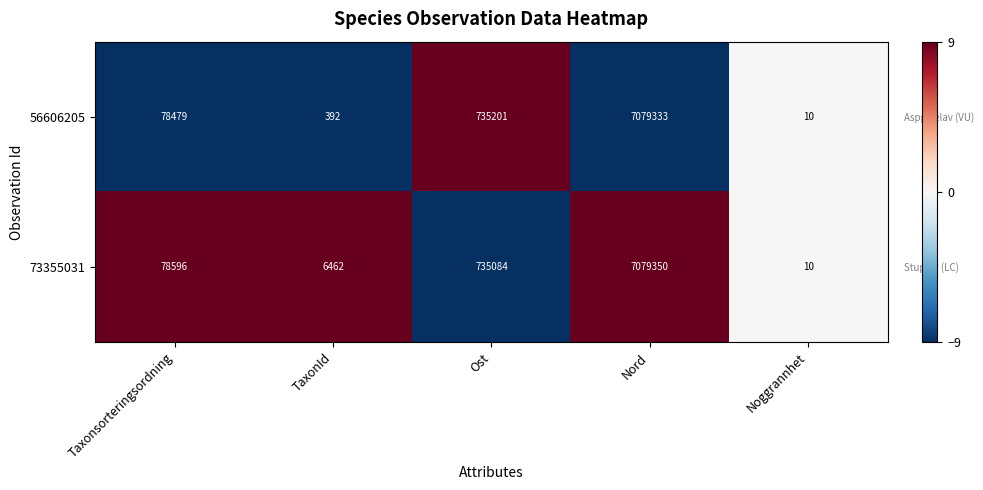

What is the maximum value shown in the chart?

7079350